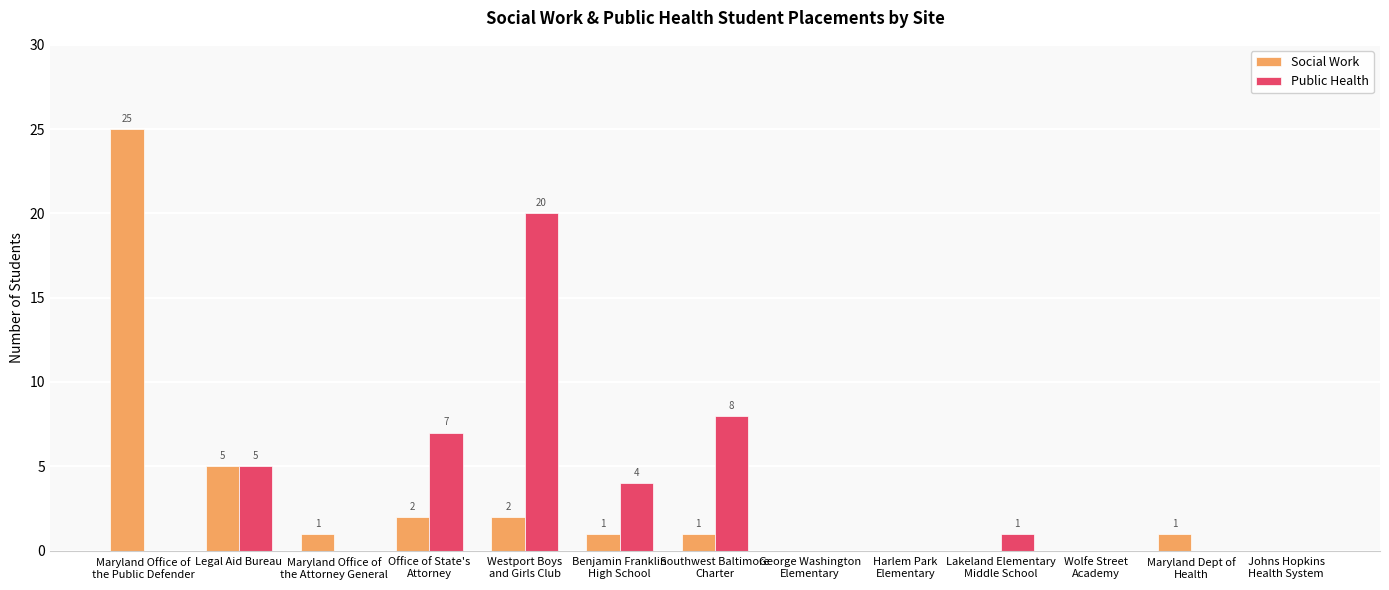

At which label is Public Health closest to 10?

Southwest Baltimore
Charter